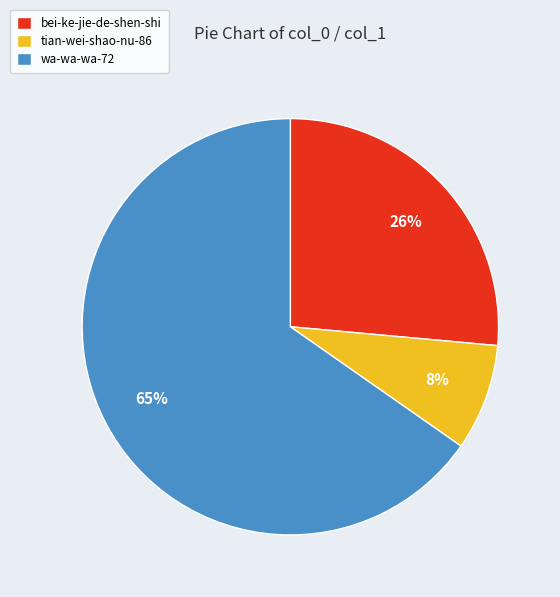

Do wa-wa-wa-72 and bei-ke-jie-de-shen-shi together represent more than half of the pie?

Yes